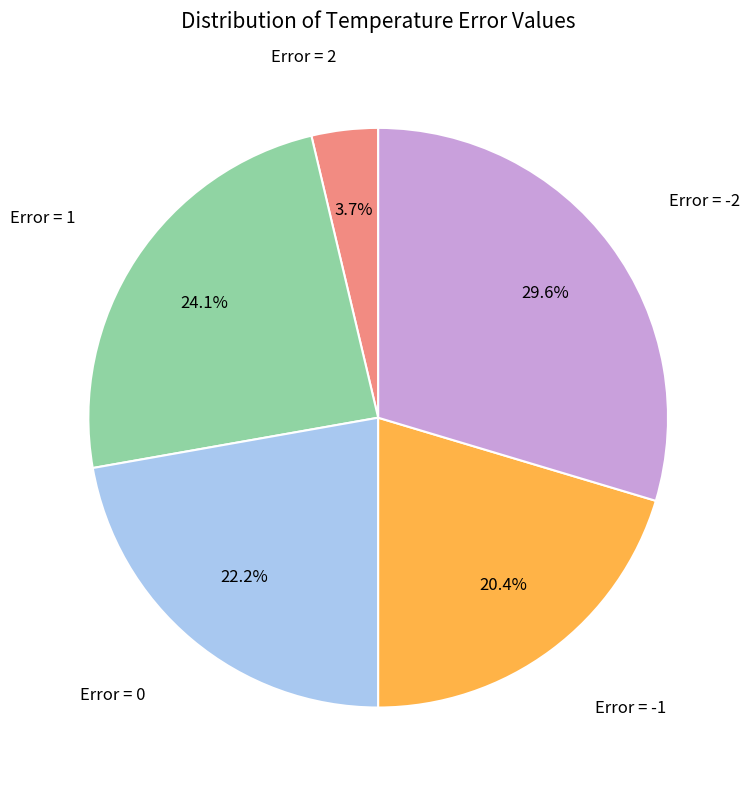

Does any single category account for the majority?

No